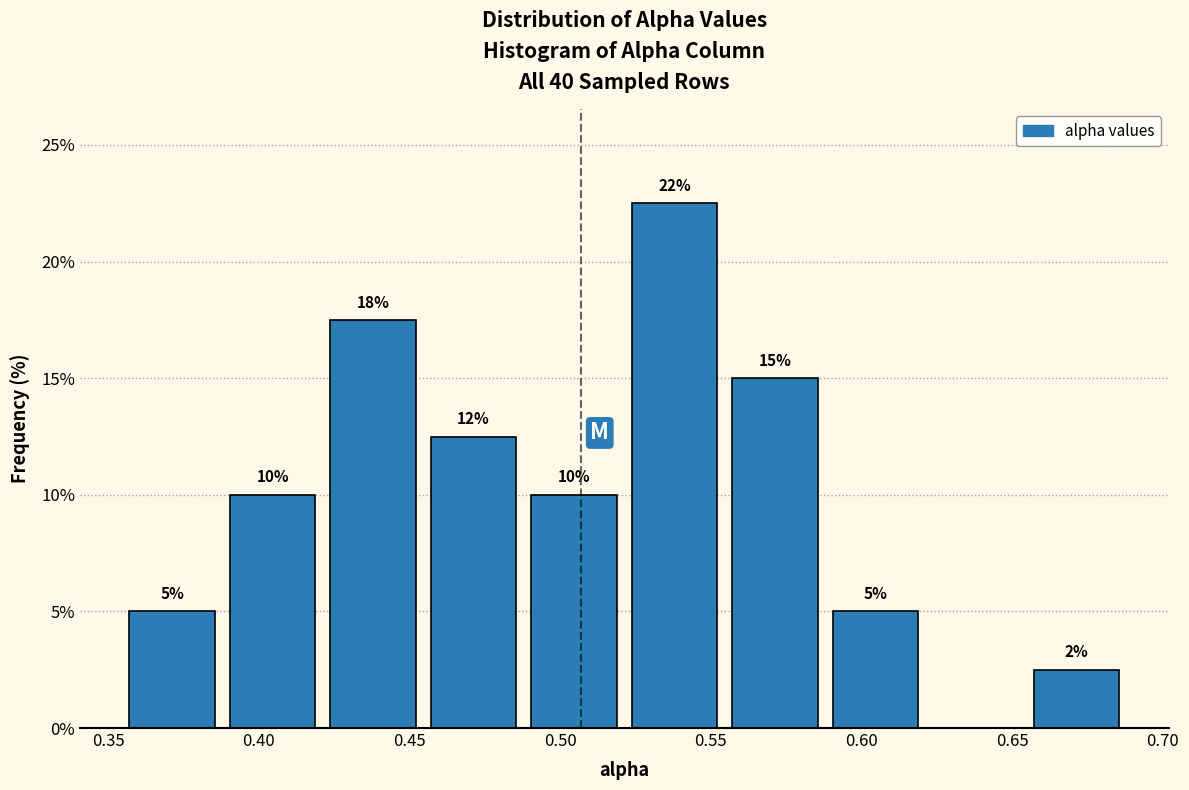

Which range on the x-axis has the tallest bar?

0.520 to 0.555